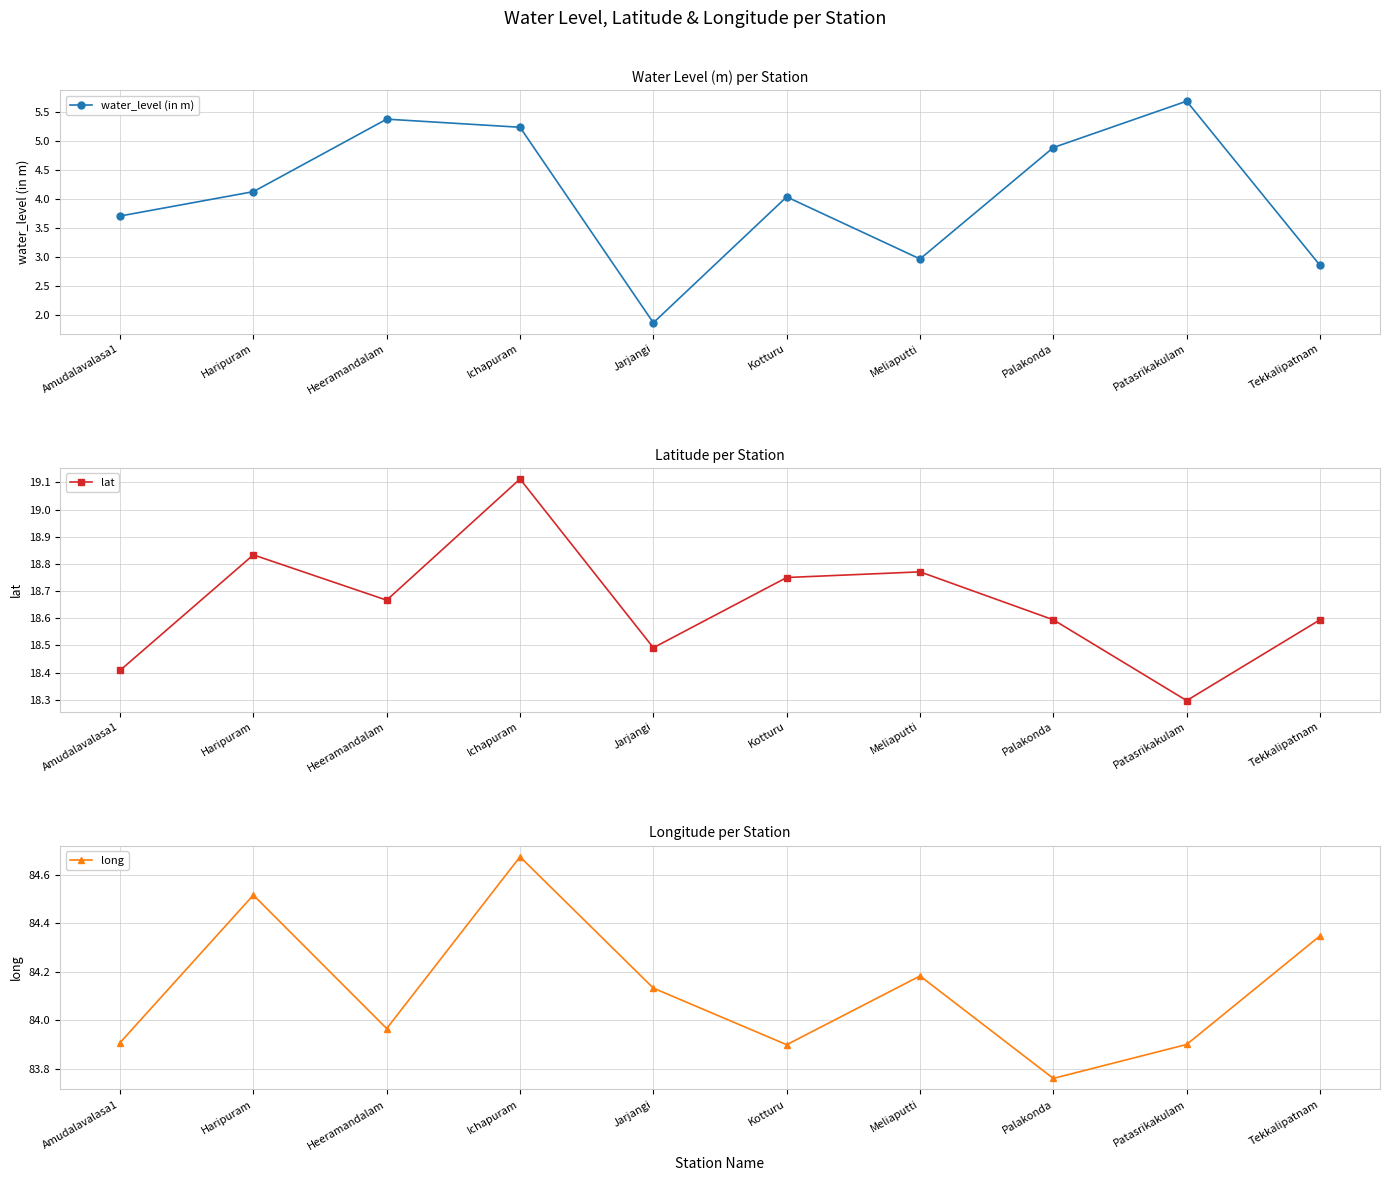

What is the difference between the maximum and minimum values in the water_level (in m) series?

3.8